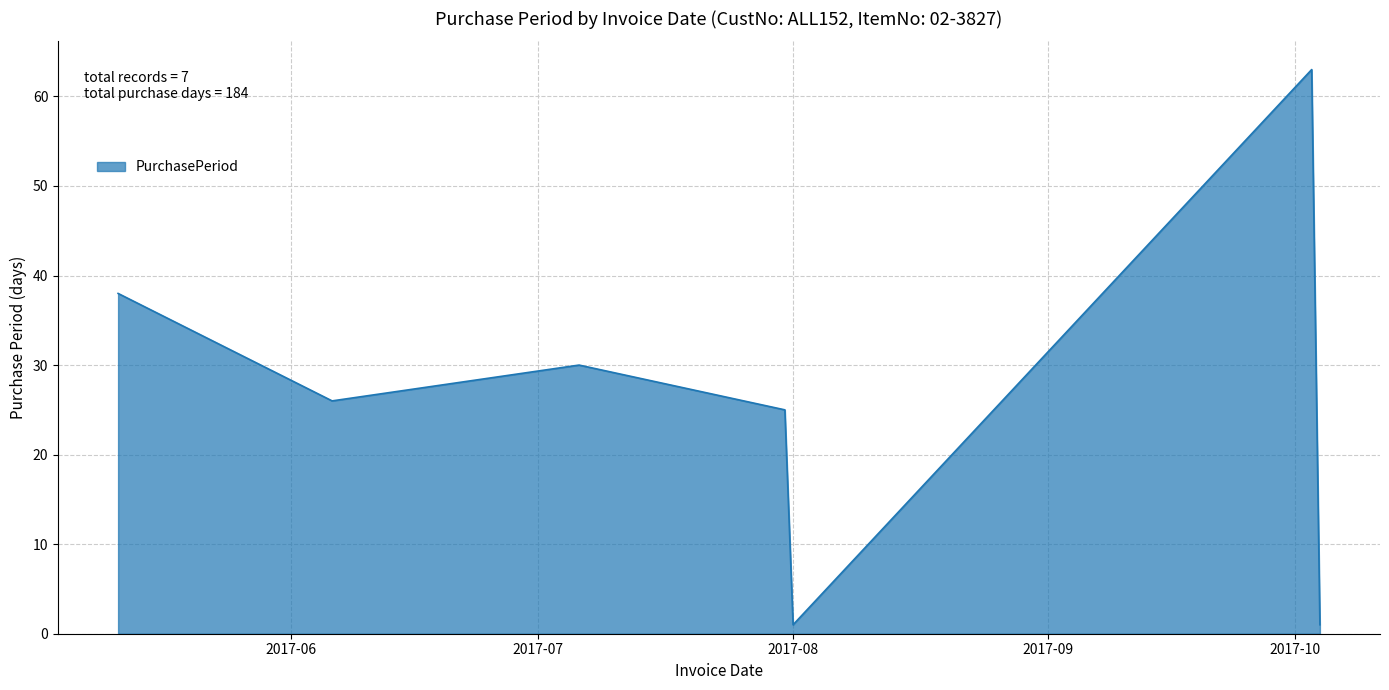

What is the average value?

26